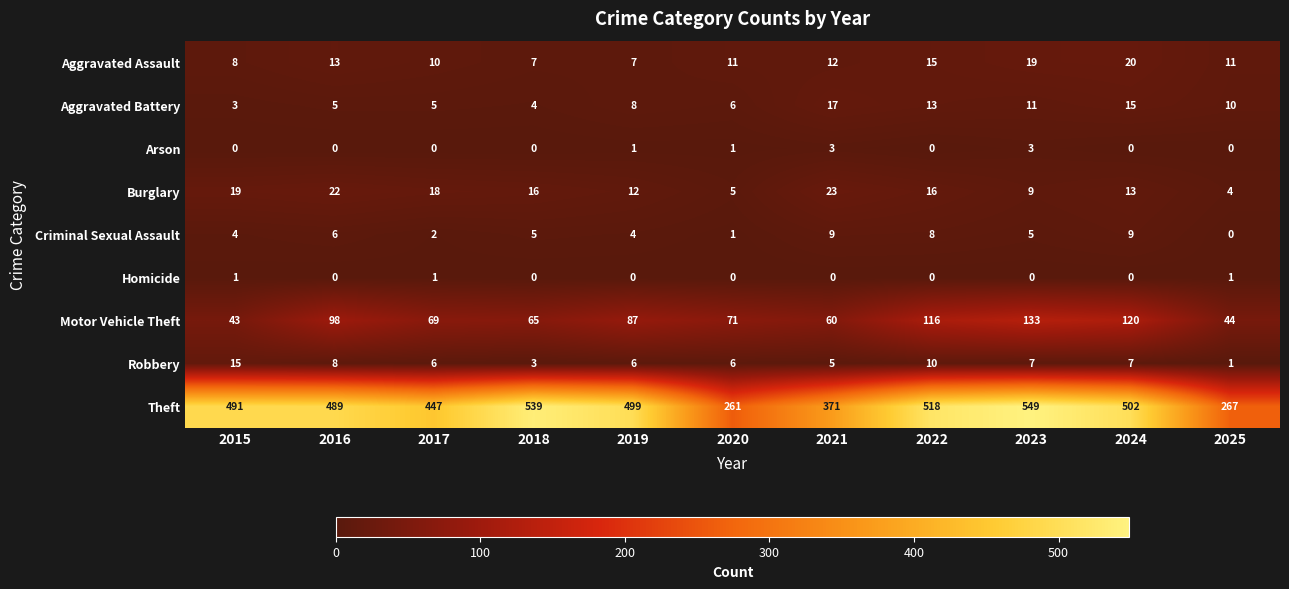

At which category is the sum across all series the highest?

2023